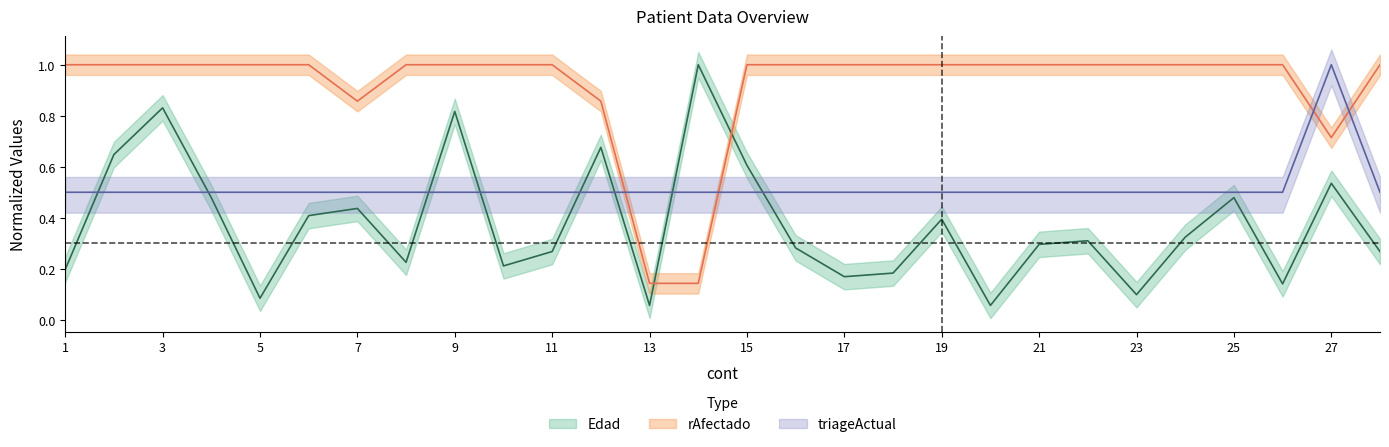

True or false: rAfectado and triageActual intersect in this chart.

True